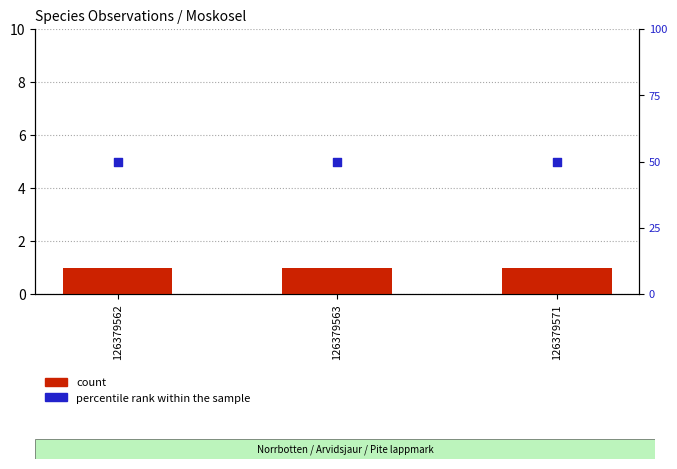

Which series reaches the minimum Y coordinate?

count